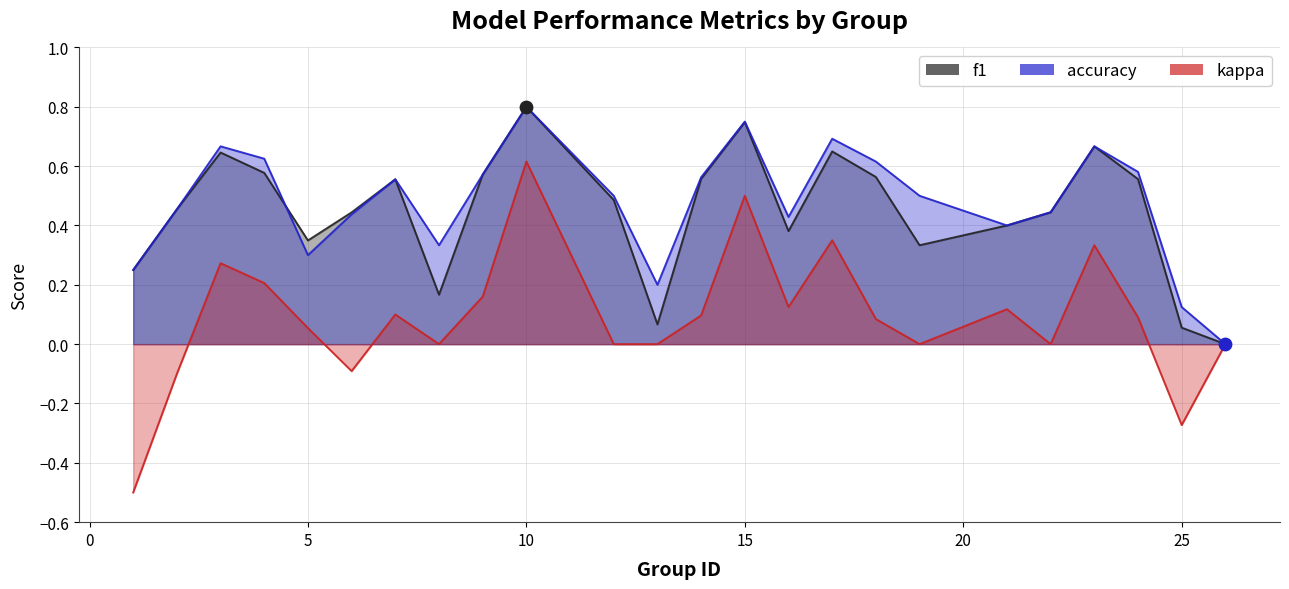

At how many categories does at least one series exceed 0?

23